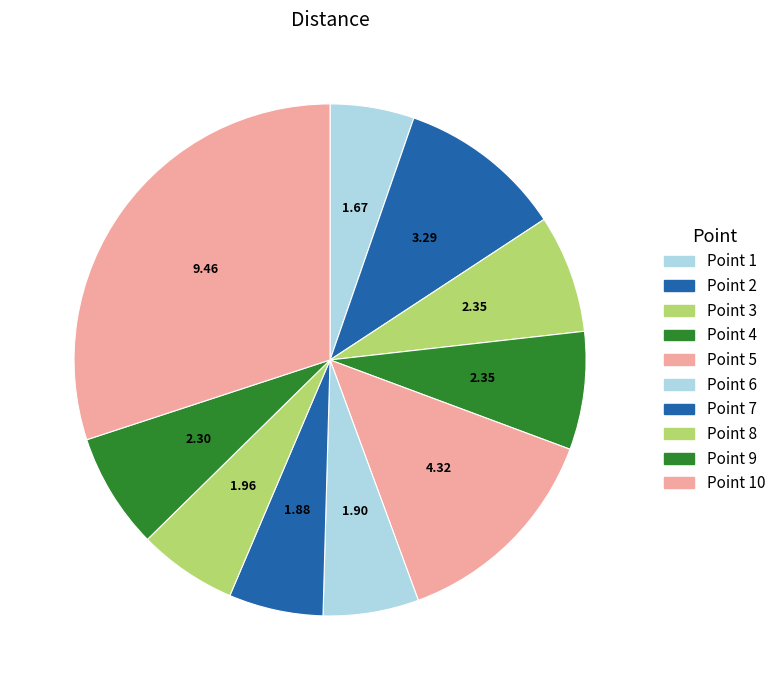

How many slices are in this pie chart?

10